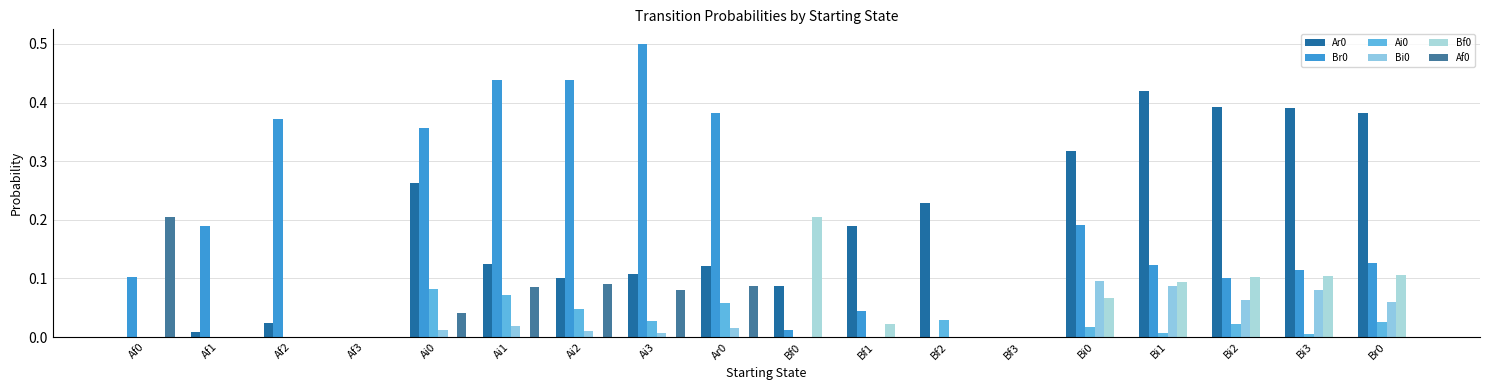

Which series has the largest range (max minus min)?

Br0